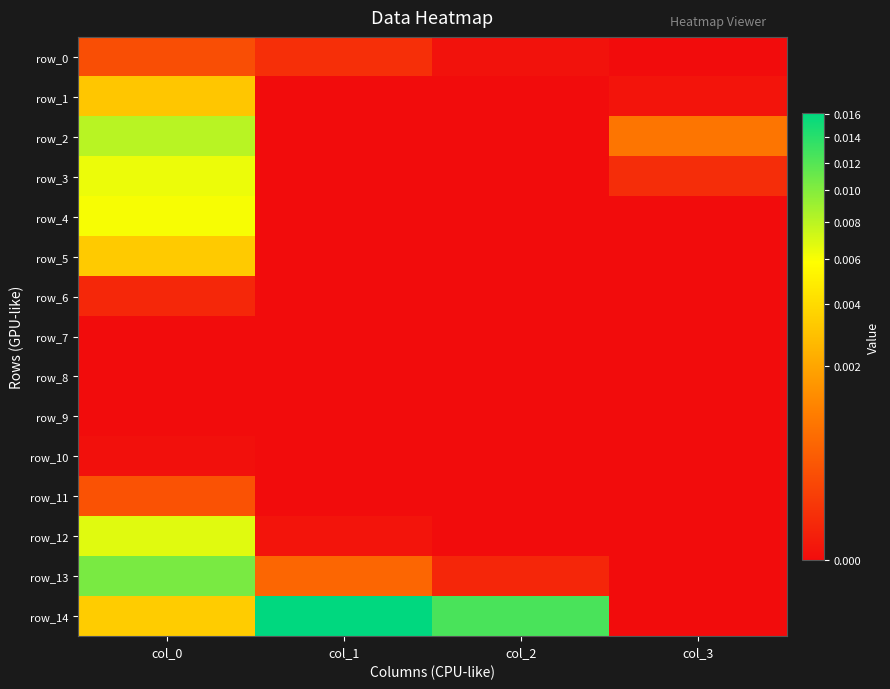

List the labels in order of row_14 value, largest first.

col_1, col_2, col_0, col_3